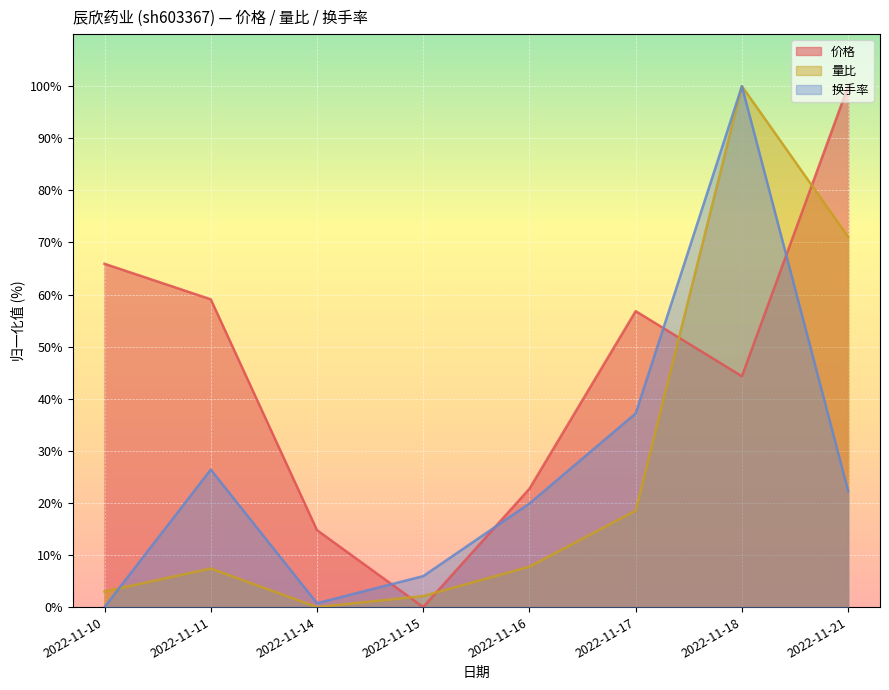

The 换手率 series shows 100.0 at 2022-11-18. True or false?

True